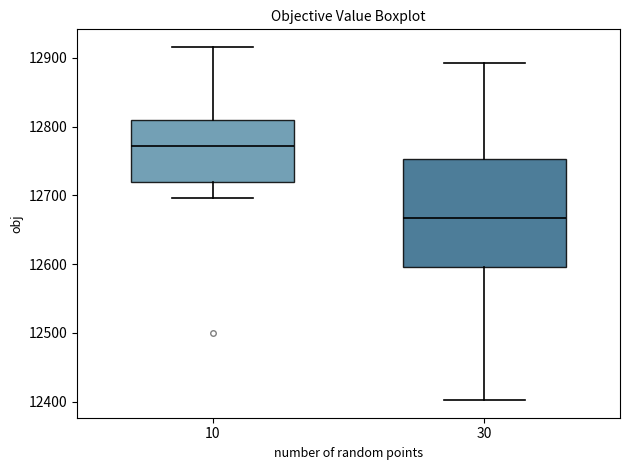

Which box's median line is the lowest?

30